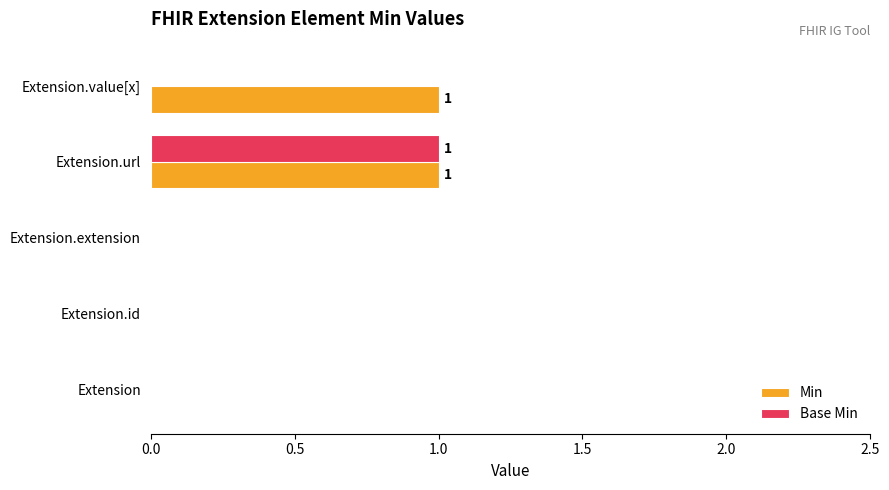

Which series has the largest total across all categories?

Min